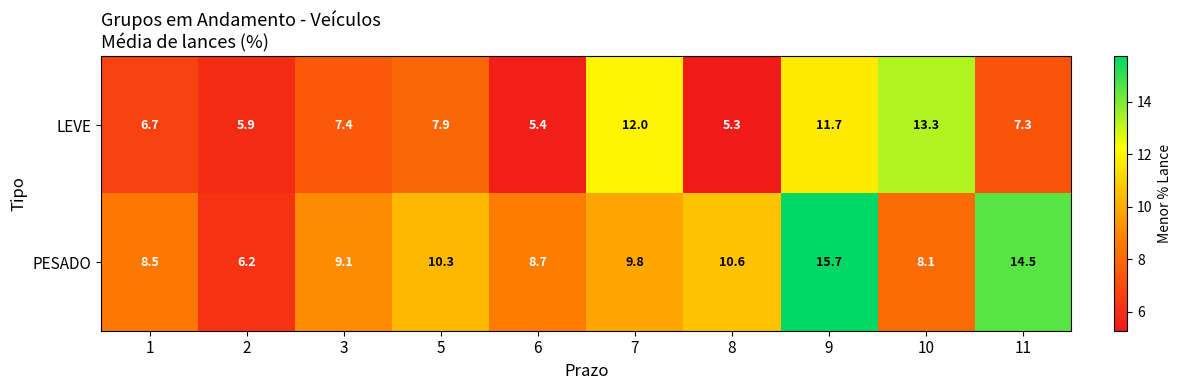

Is it true that LEVE equals 11.0 at 1?

False